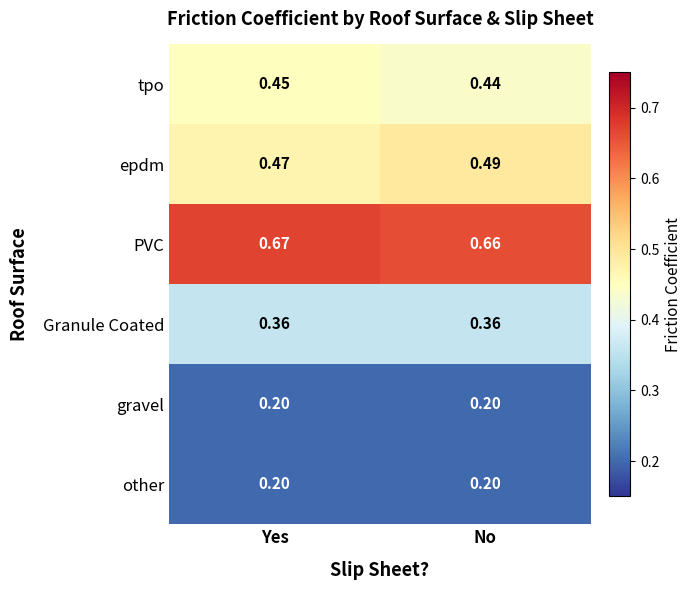

Which series changed the most between Yes and No?

epdm